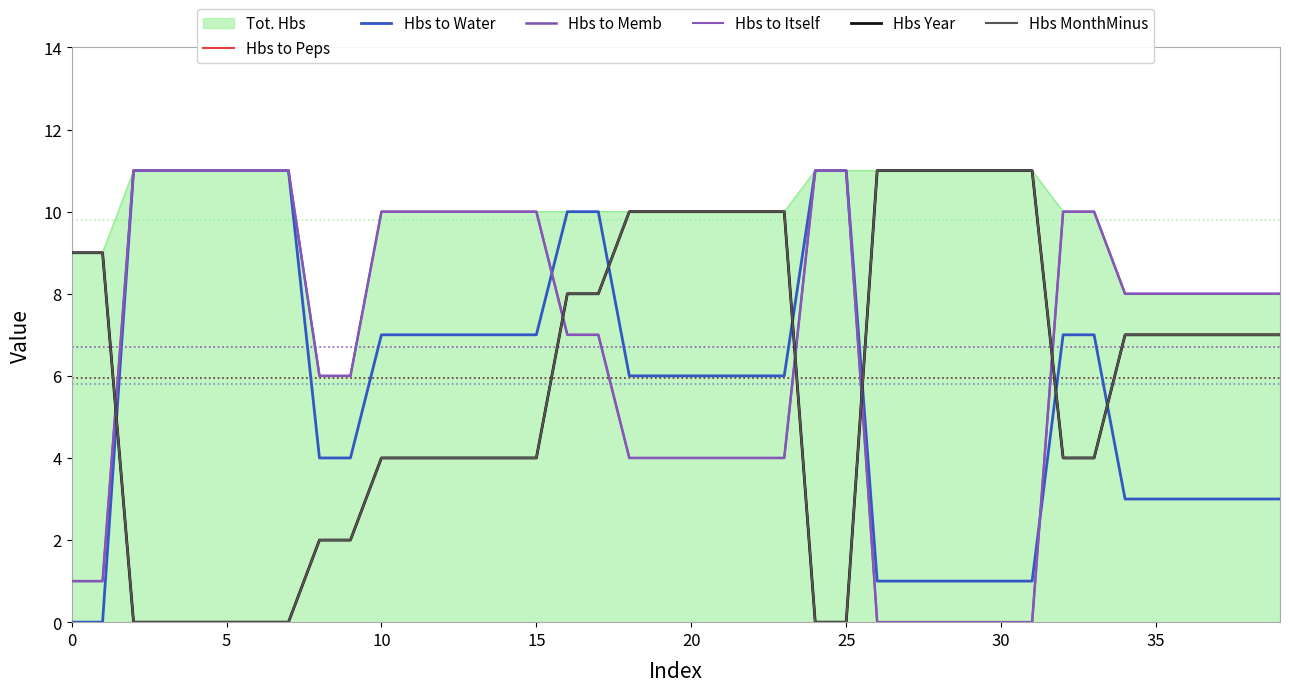

At which label is Hbs Year closest to 5?

10